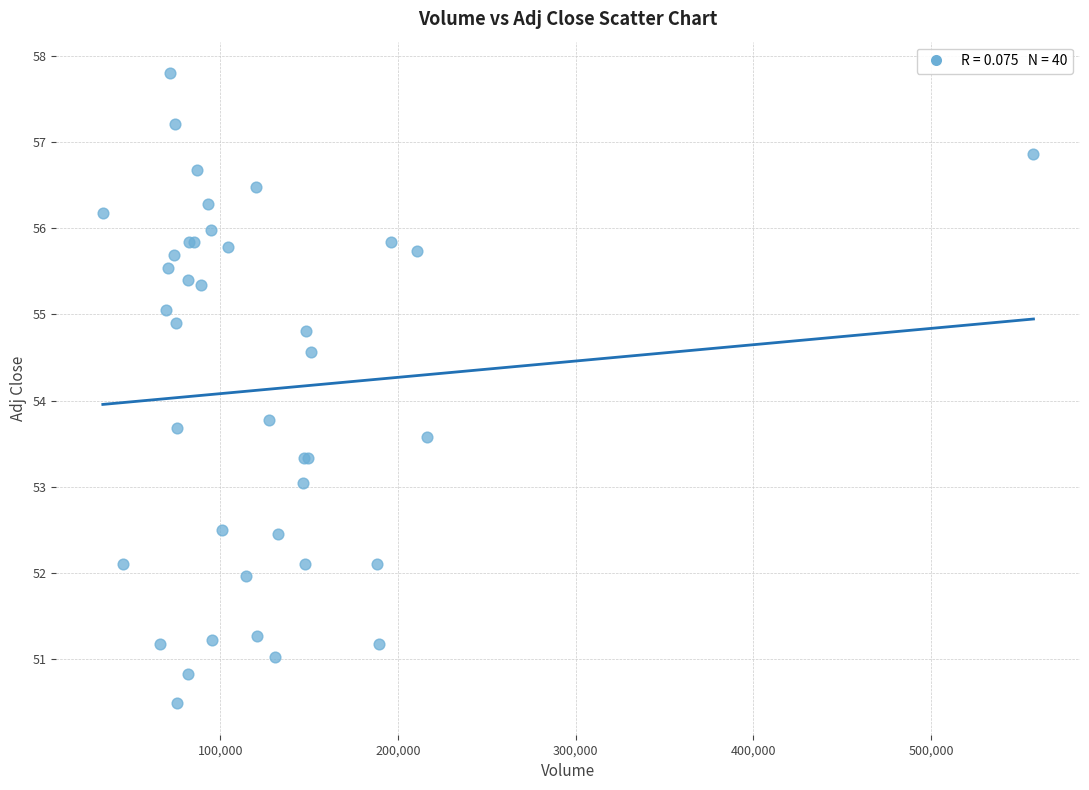

What Y value in the scatter plot is closest to 54?

53.8